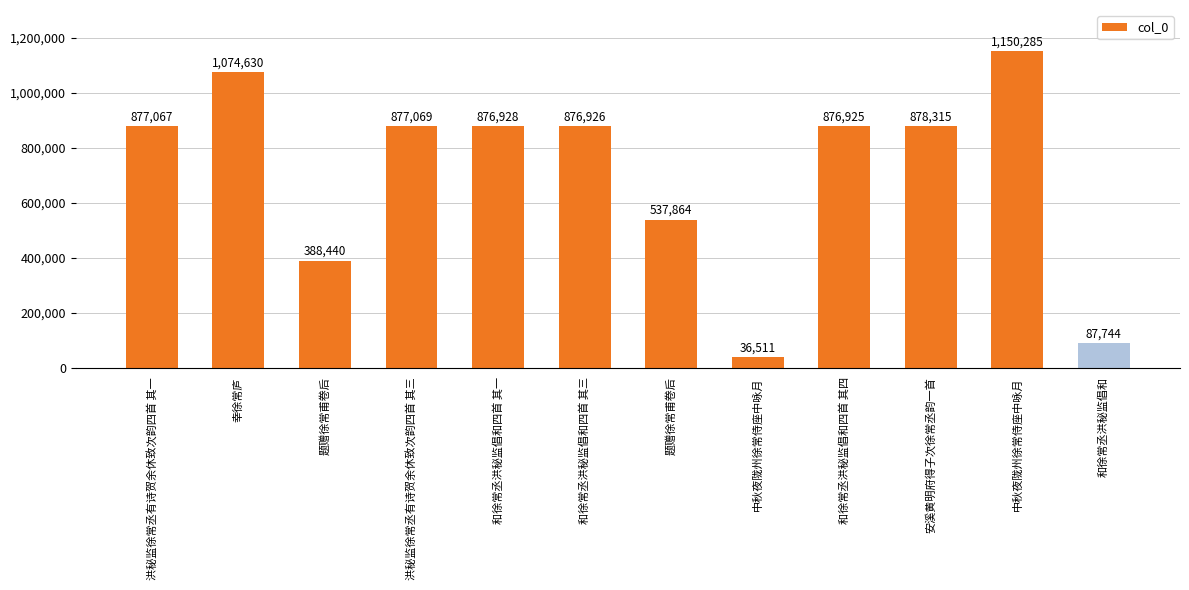

Reading right to left, extract all data points from this chart.

87744	1150285	878315	876925	36511	537864	876926	876928	877069	388440	1074630	877067